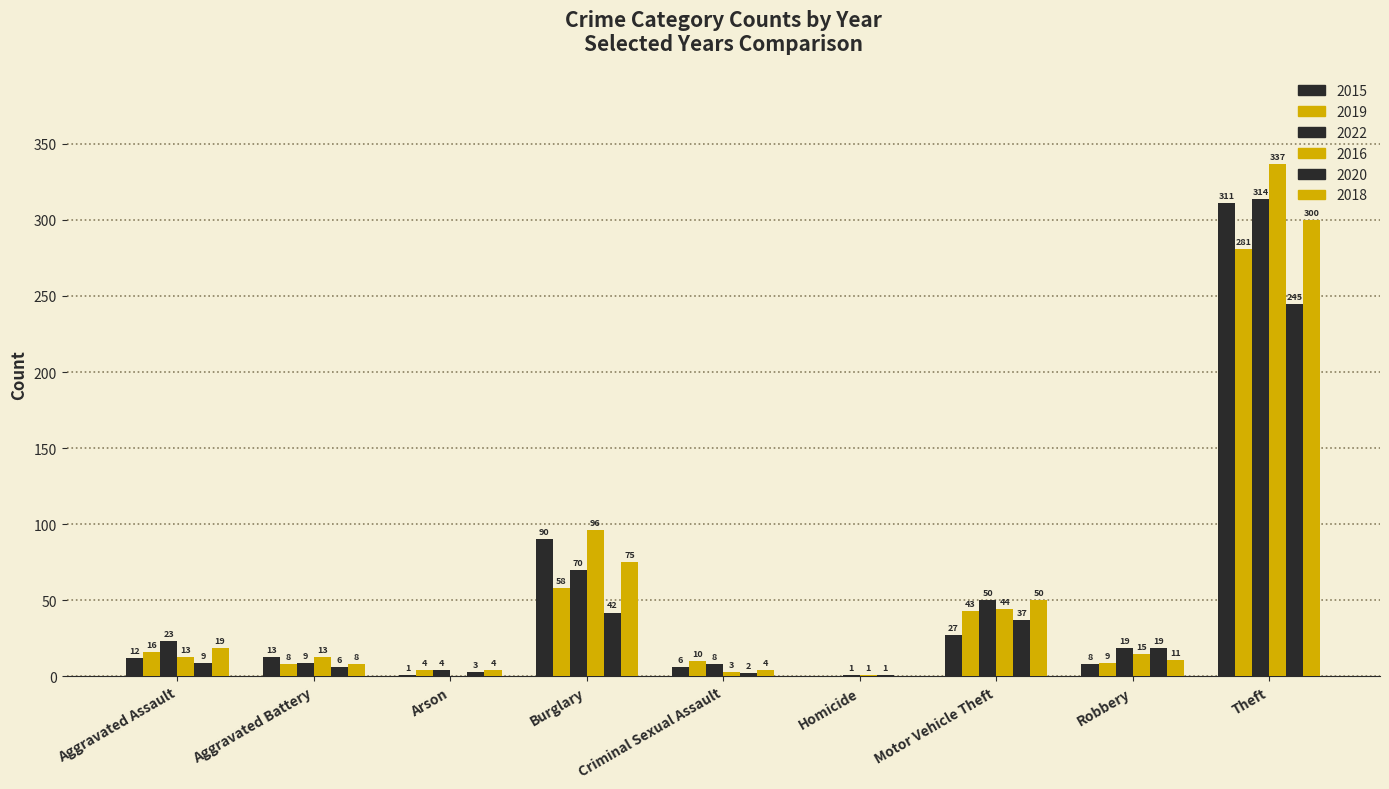

What is the average value of the 2019 series?

48